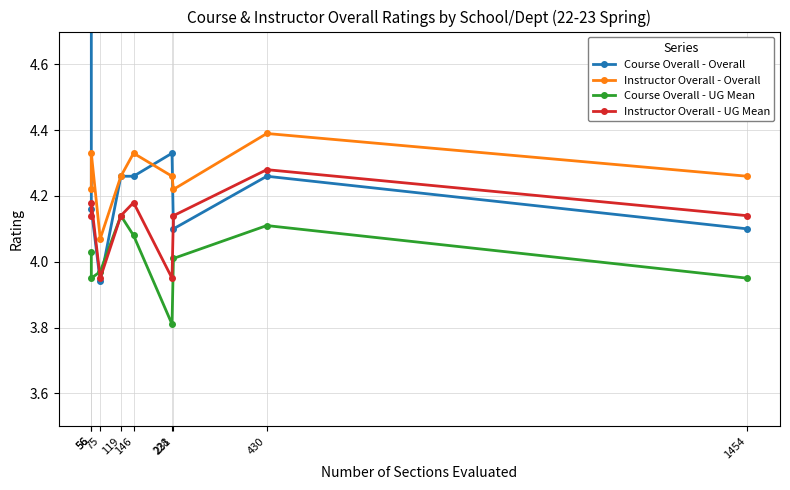

What is the difference between the maximum and second lowest values in the Instructor Overall - UG Mean series?

0.3